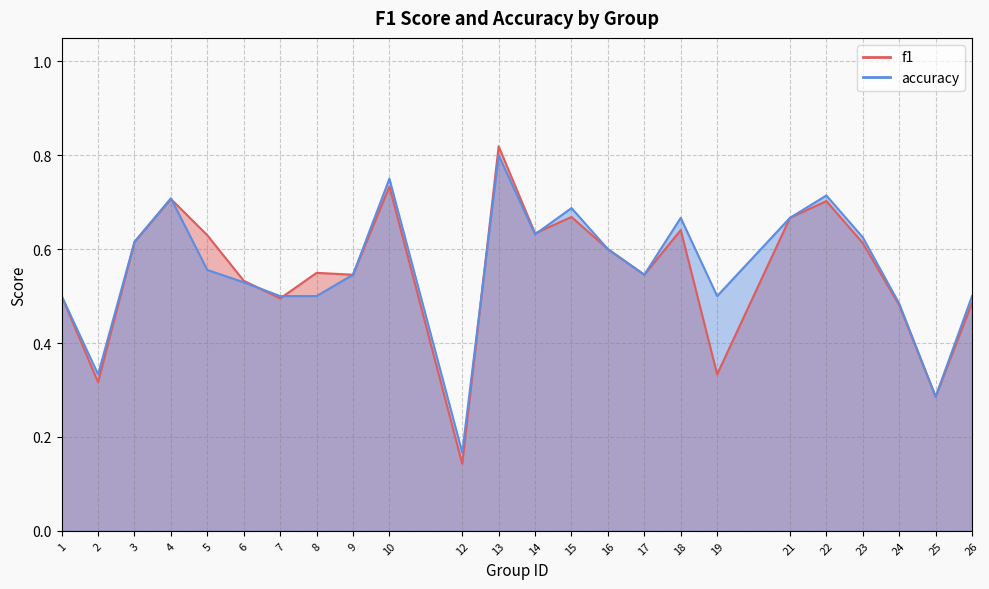

The value of accuracy at 18 is 0.7. True or false?

True